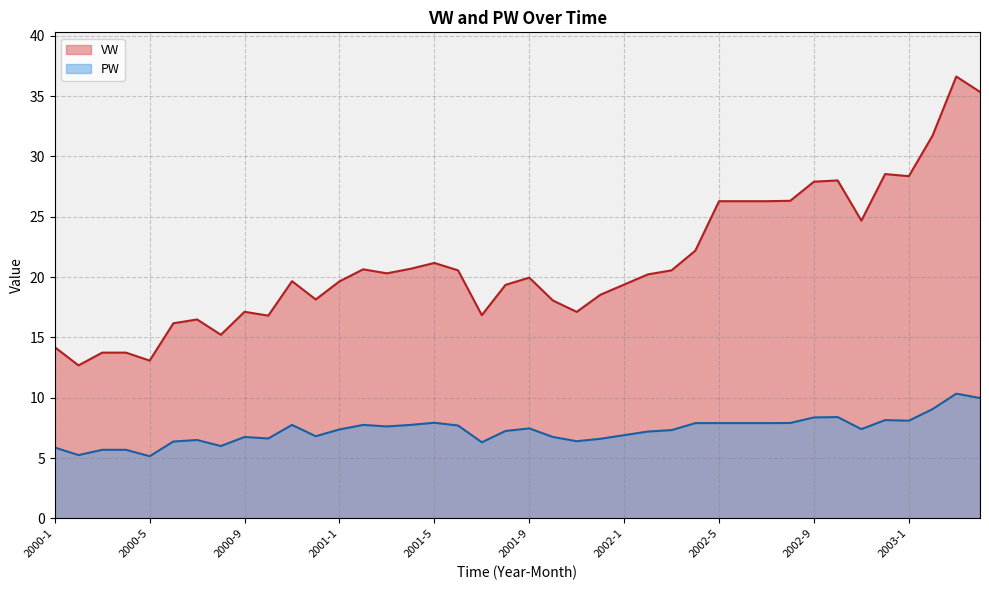

What is the total value across all series at 2001-11?

23.5